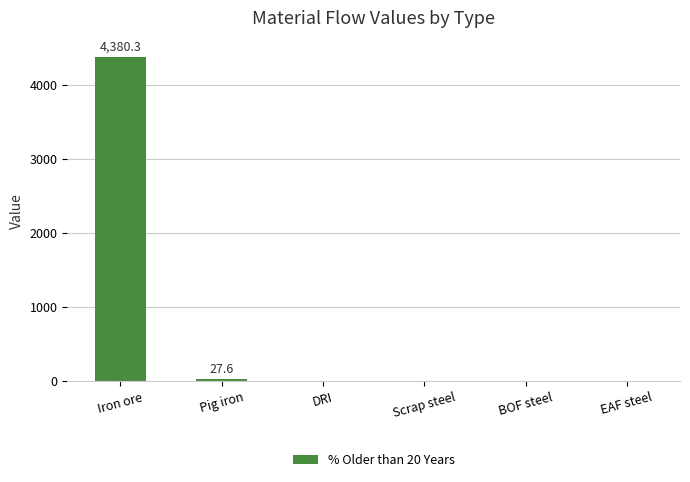

What is the sum of the values at Iron ore and BOF steel?

4380.3